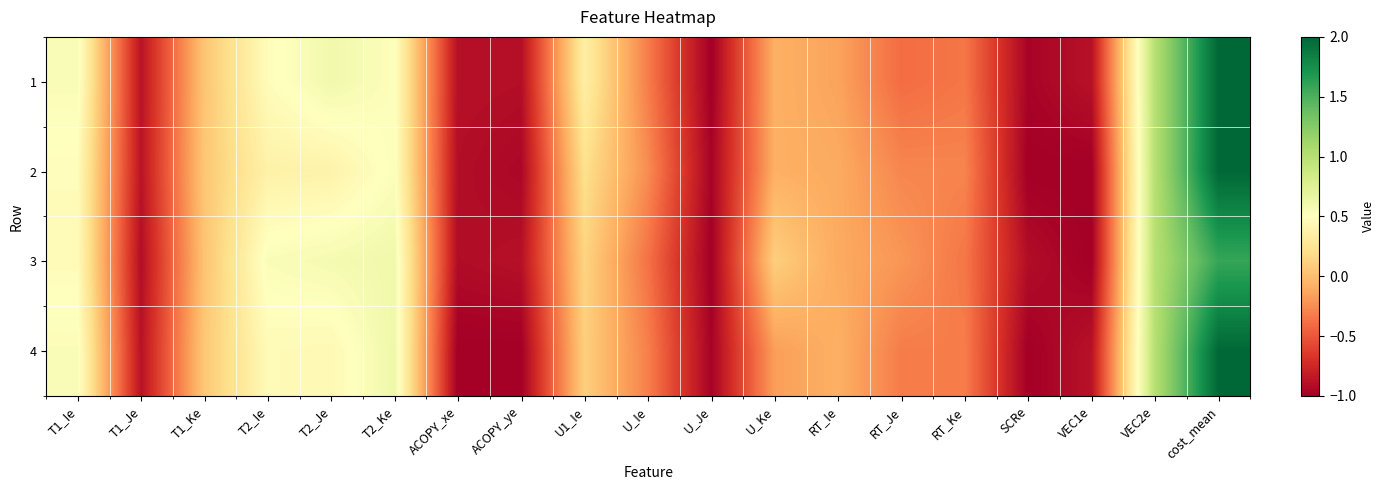

What is the minimum value shown in the chart?

-1.0